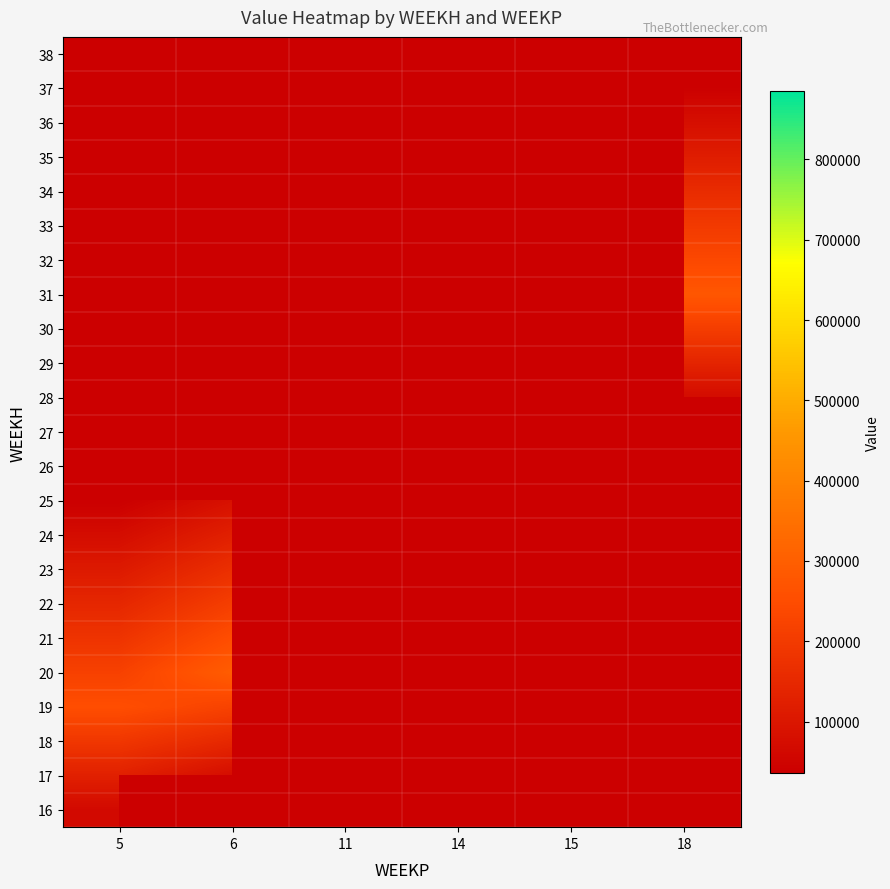

Is it true that 18 equals 87817.4 at 6?

False